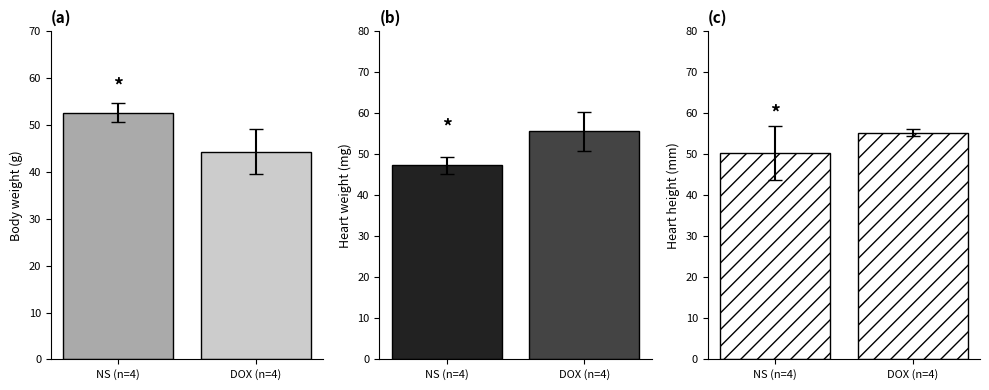

Which series has the widest spread of values?

col_0